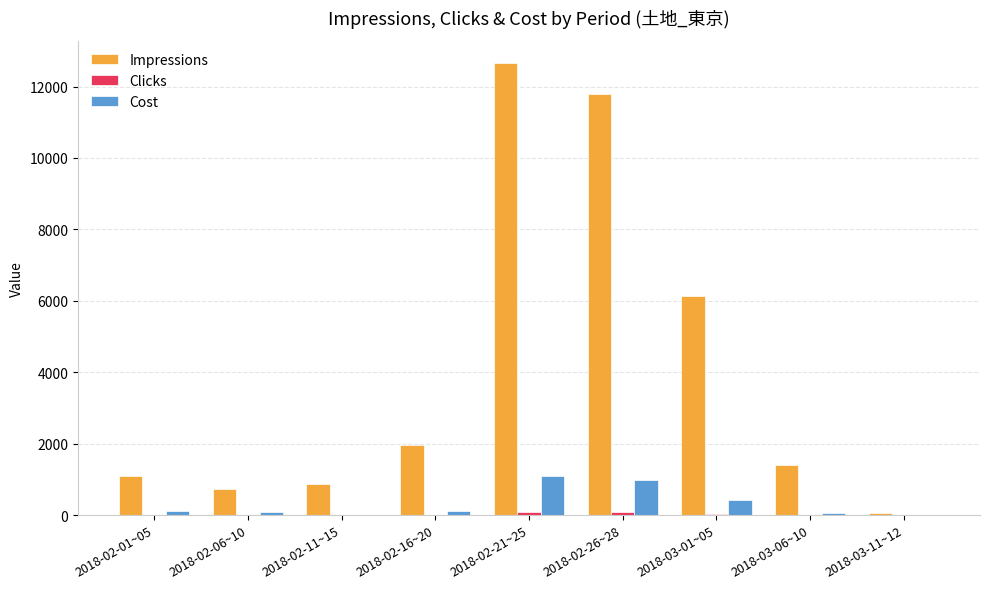

Count the number of categories in the chart.

9